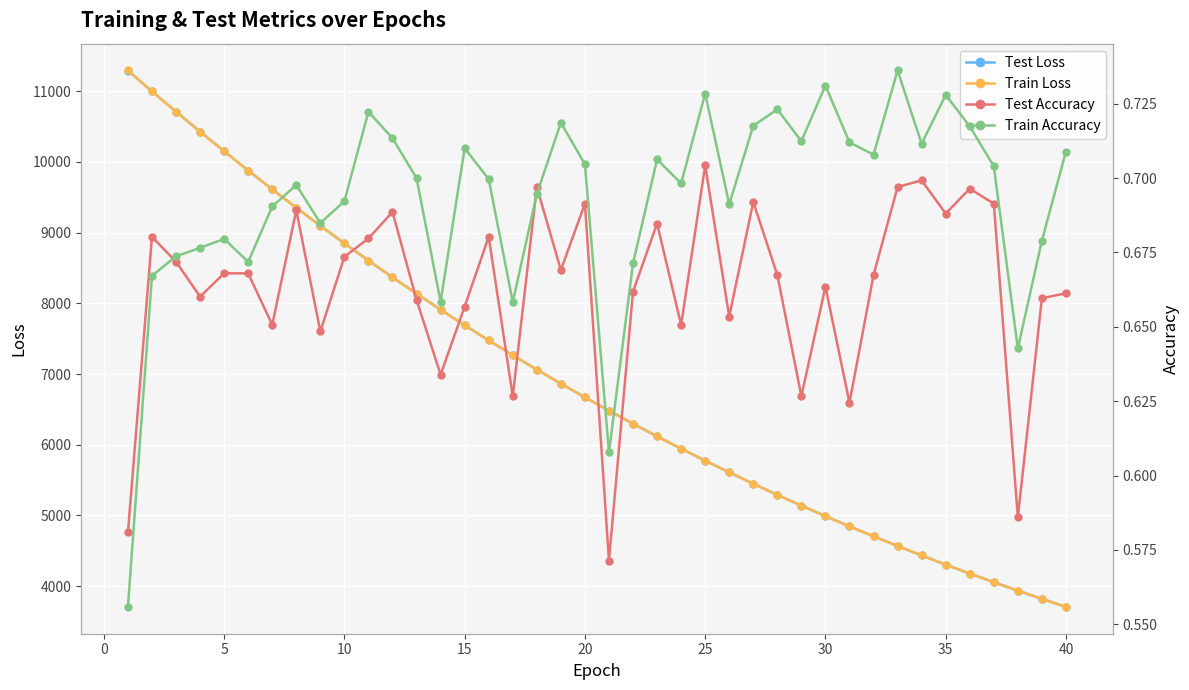

What is the value of the Test Accuracy point at the 1st from the left?

0.6